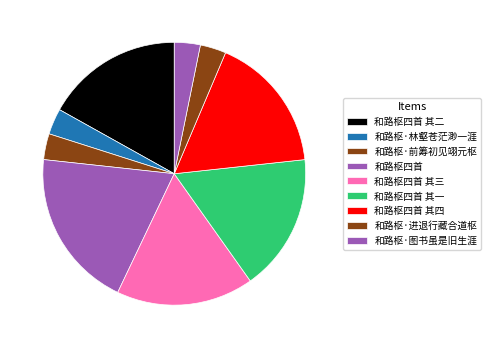

Is 和路枢·进退行藏合道枢 the majority of the pie?

No